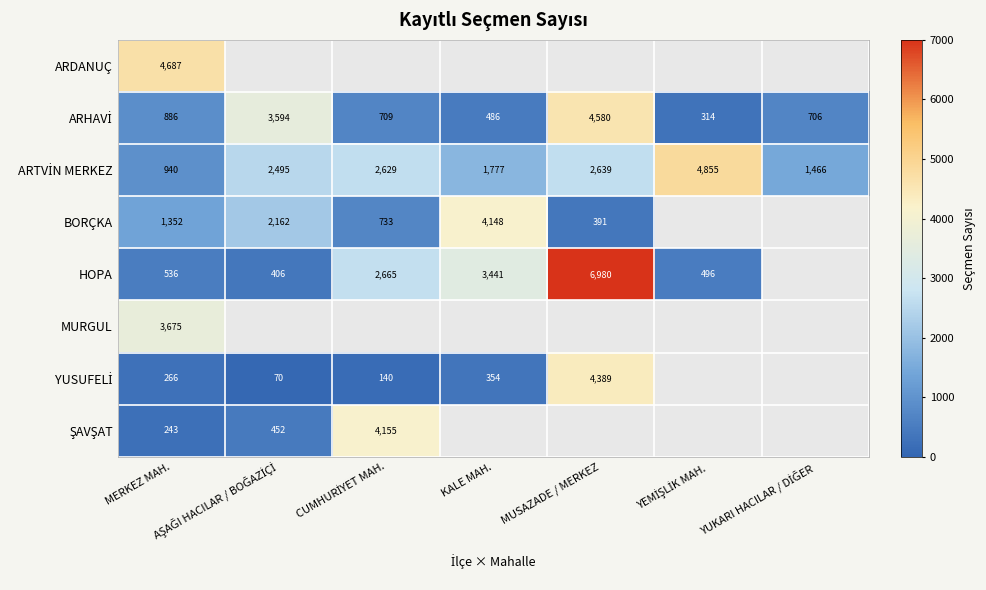

The HOPA series shows 6019 at KALE MAH.. True or false?

False